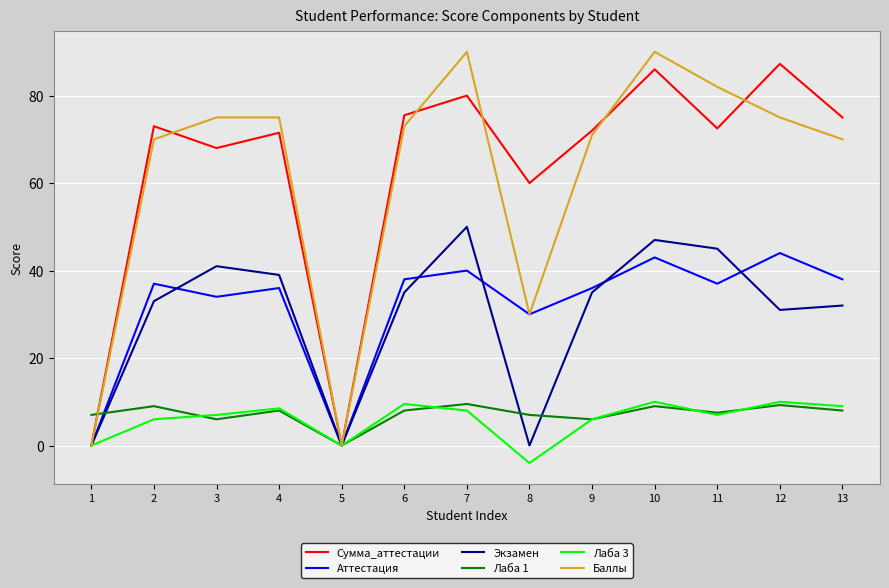

True or false: Аттестация has a value of 43.0 at 10.

True